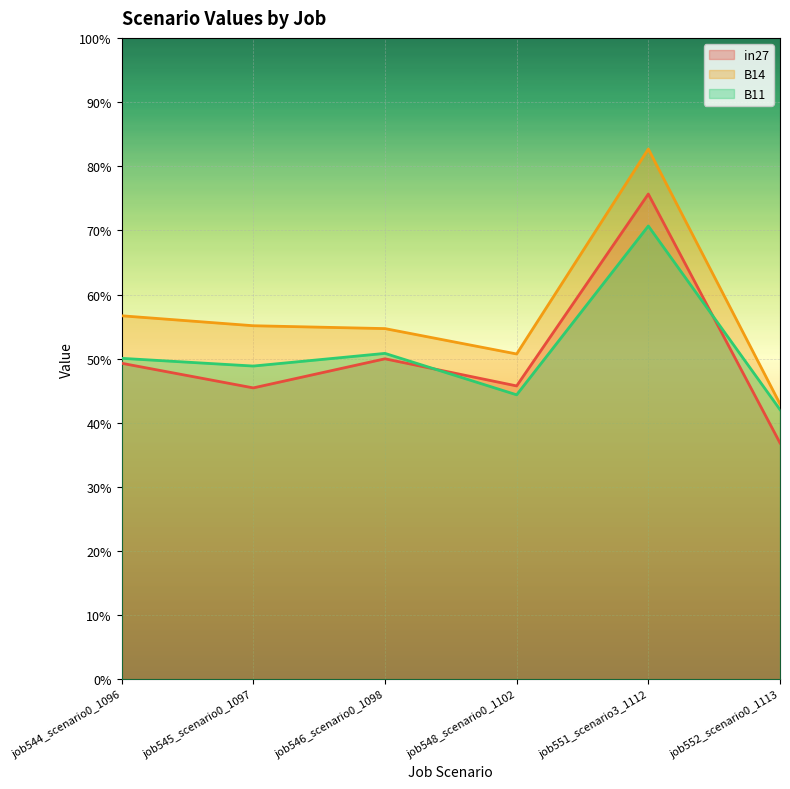

How many B14 values are between 0 and 1?

6